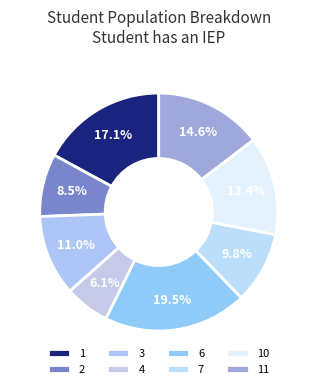

Which category has the biggest portion of the pie?

6